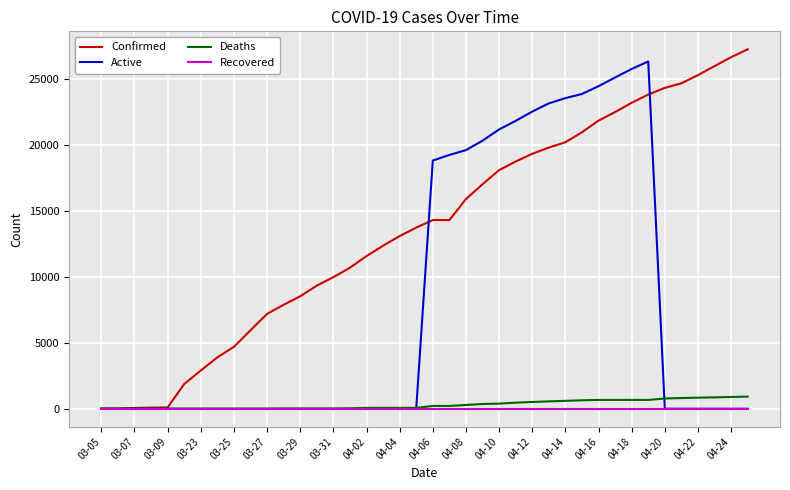

Does the chart have visible grid lines?

Yes